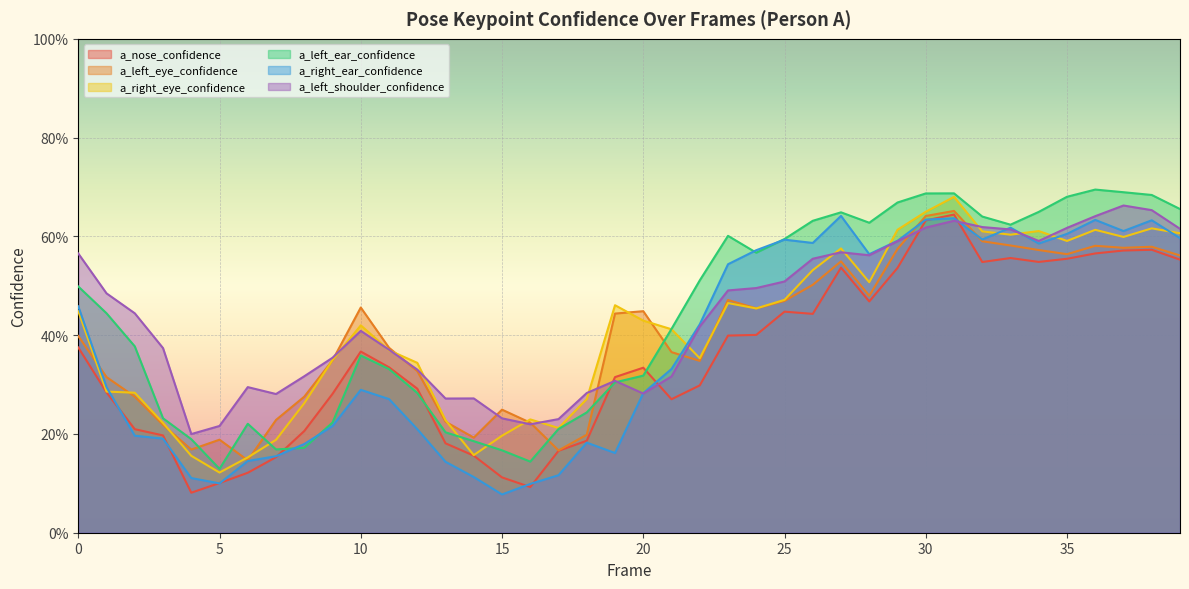

How many lines are shown in the chart?

6